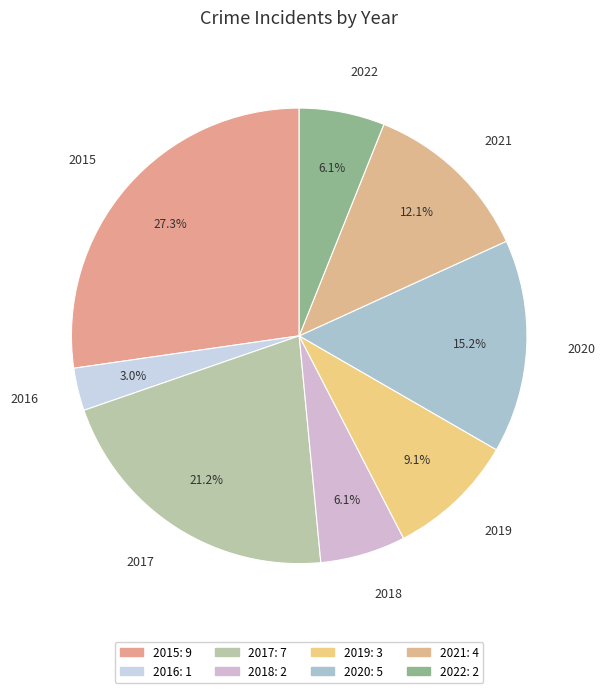

To the nearest percent, what is the average slice percentage?

12%